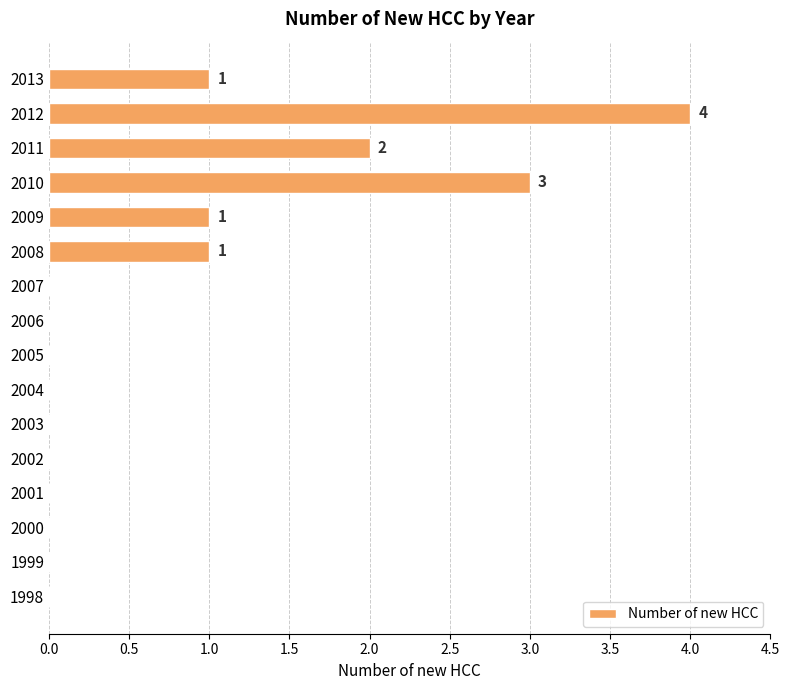

The chart shows a value of 3 at 2010. True or false?

True